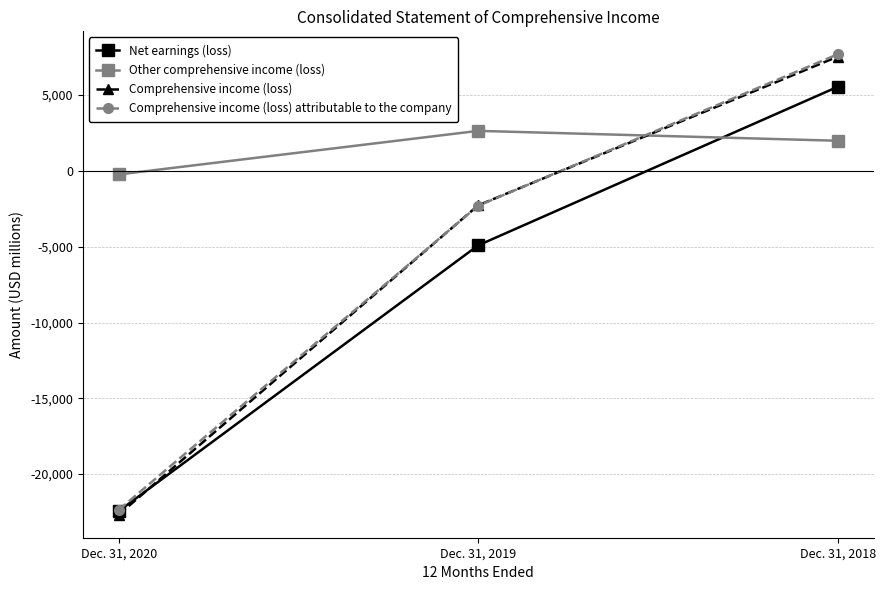

What is the value of the Net earnings (loss) point at the 3rd from the left?

5546